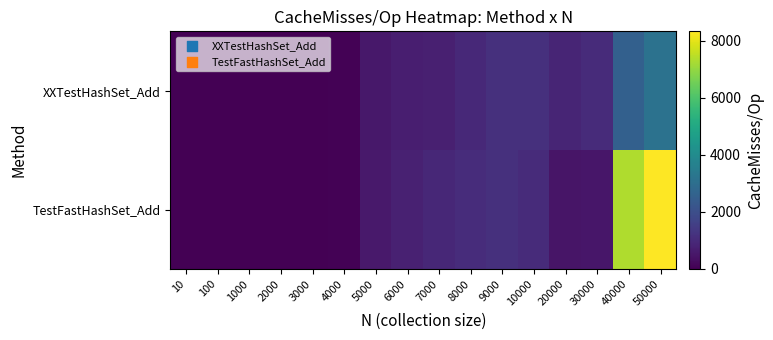

Rank the series at 30000 from highest to lowest value.

XXTestHashSet_Add, TestFastHashSet_Add